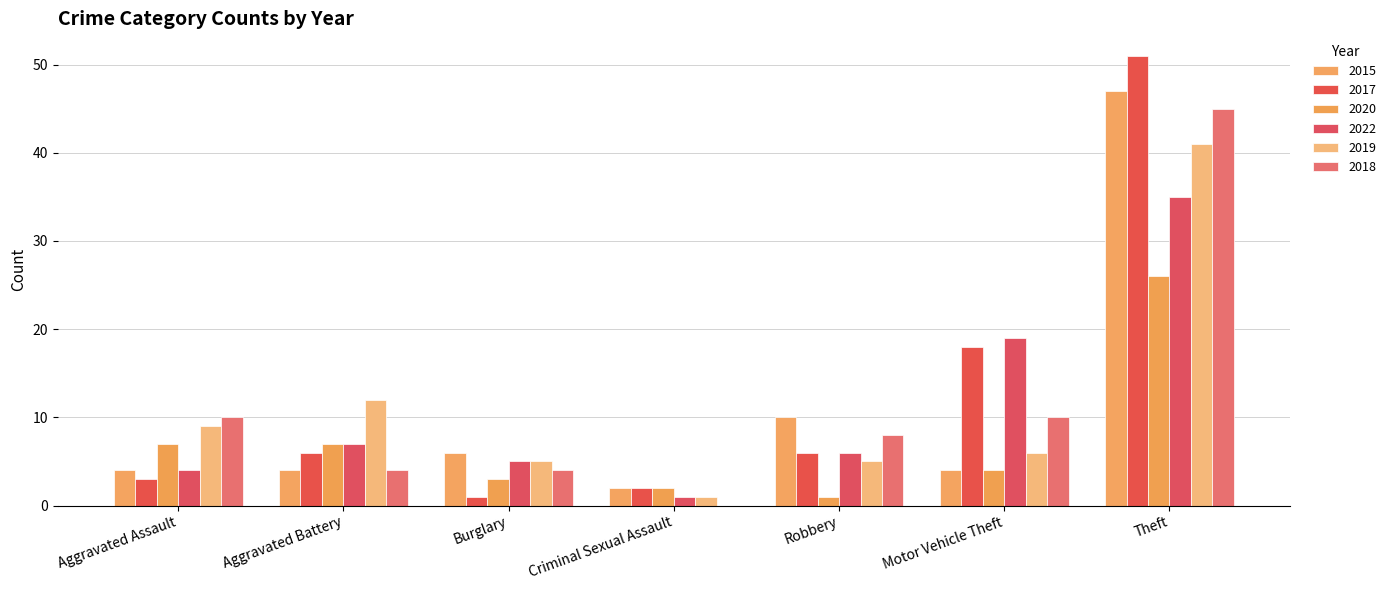

How many groups of bars are there?

7